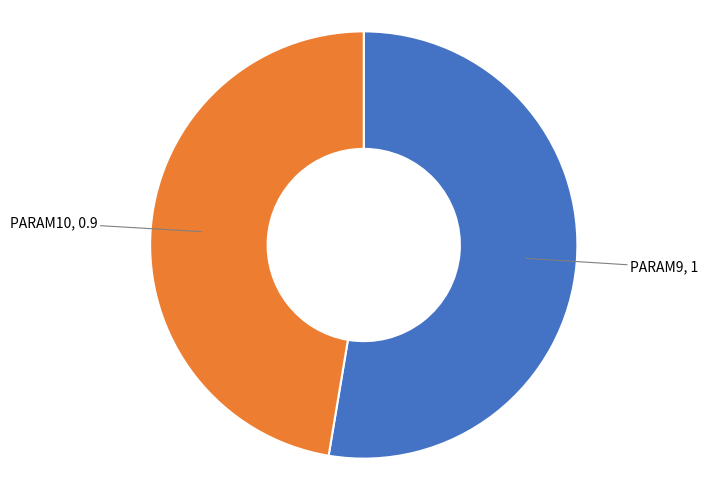

Is there any slice that represents more than half of the pie?

Yes